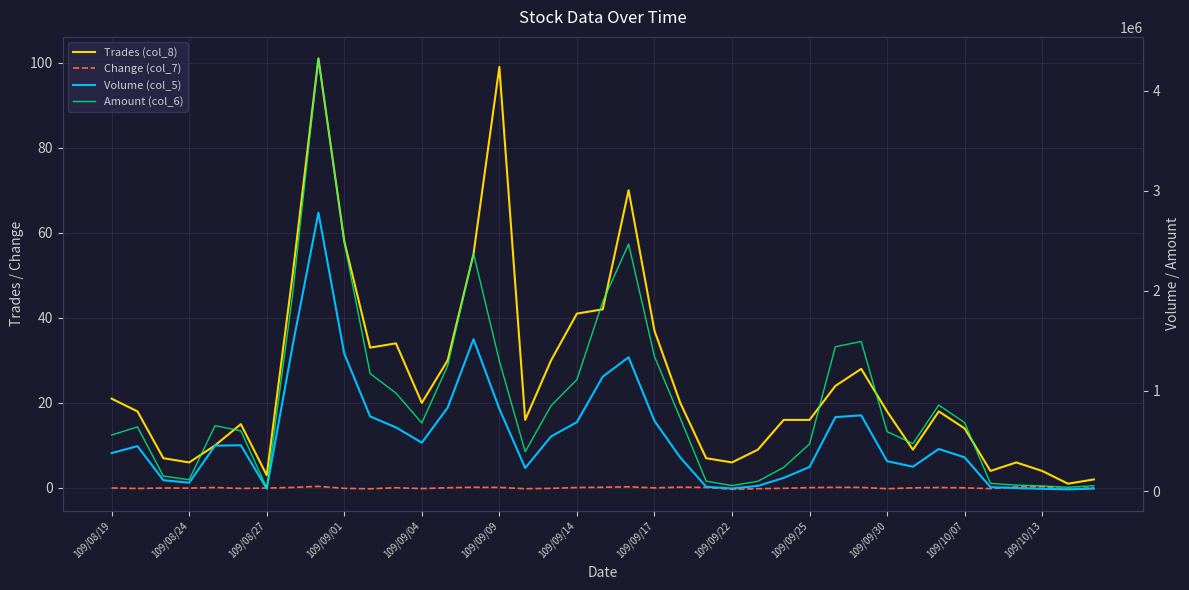

What position from the left is 13?

14